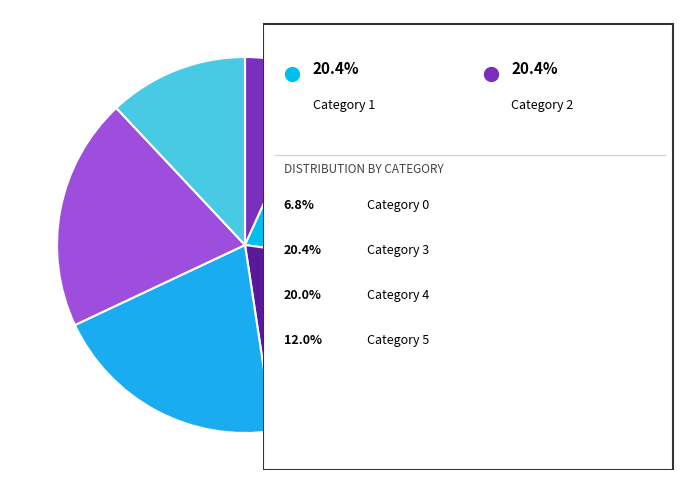

How many slices are in this pie chart?

6